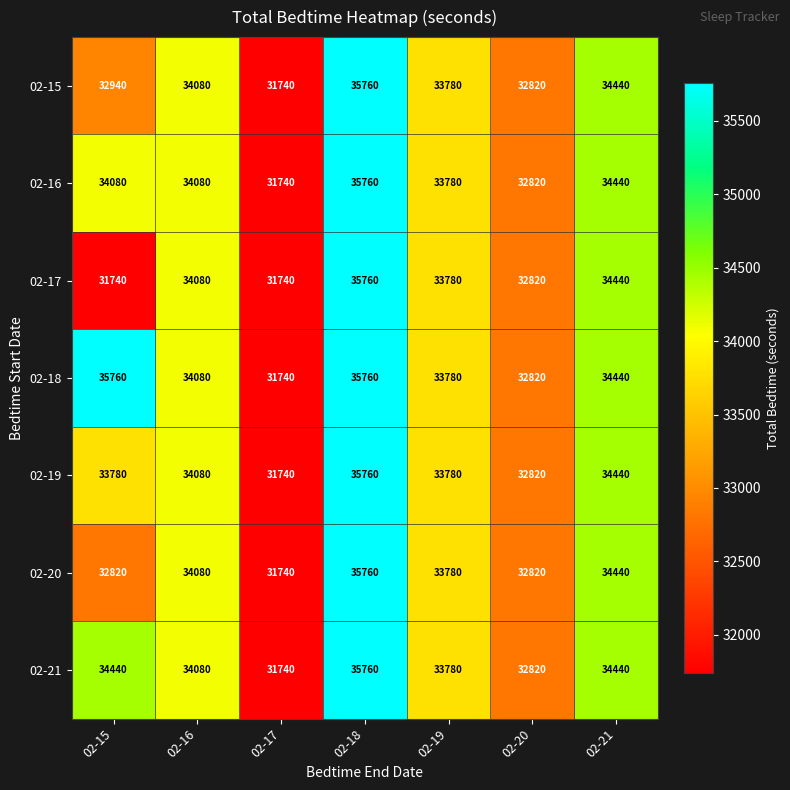

What is the sum of all 02-19 values?

236400